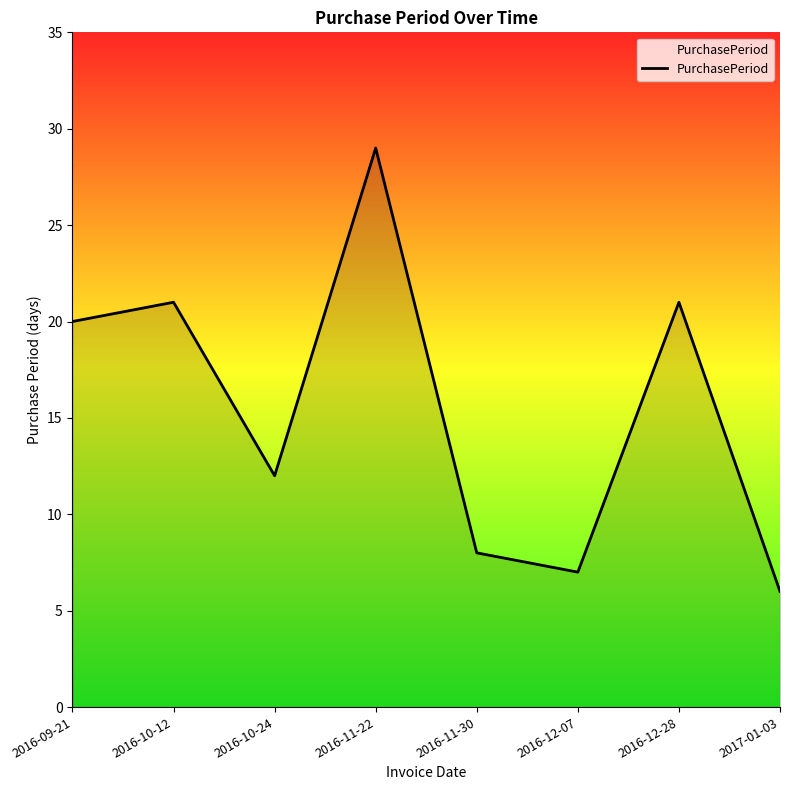

Between 2016-11-30 and 2016-12-28, which is larger?

2016-12-28